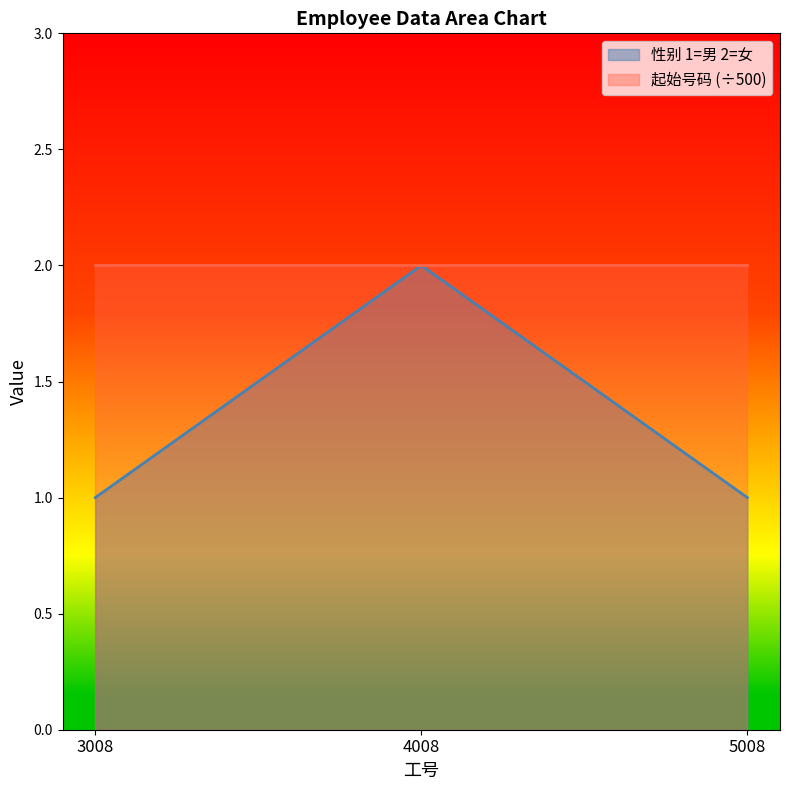

Reading left to right, extract all data points from this chart.

3008=1	4008=2	5008=1